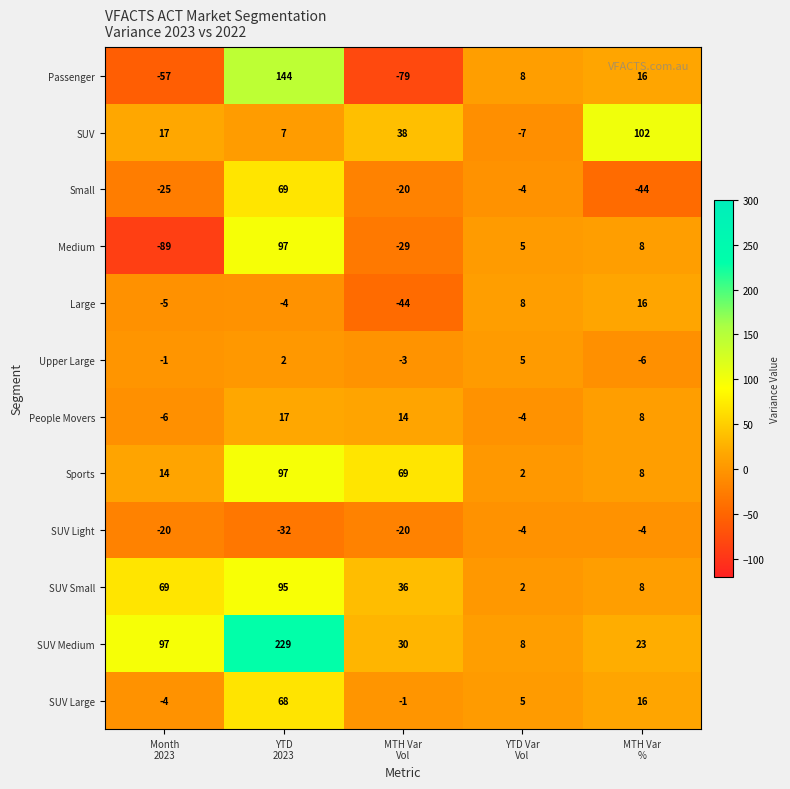

At which category is the sum across all series the highest?

YTD
2023